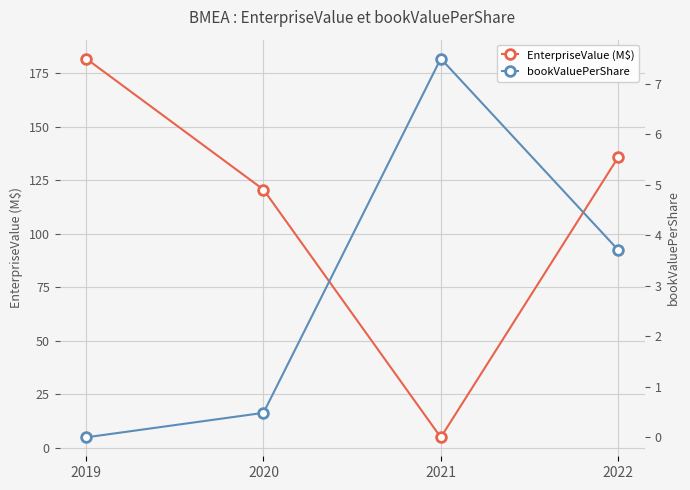

Which series ends up on top after the final intersection of bookValuePerShare and EnterpriseValue (M$)?

EnterpriseValue (M$)